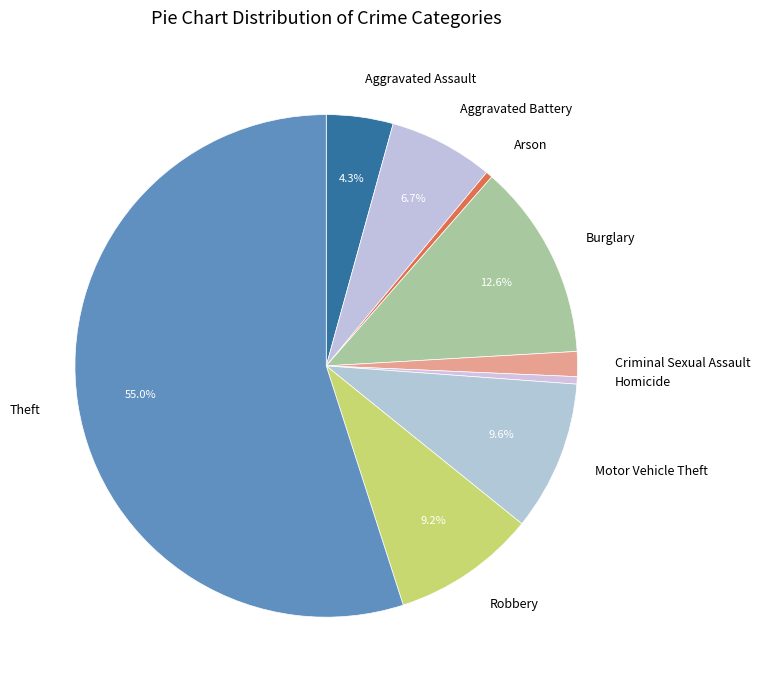

How many slices are in this pie chart?

9